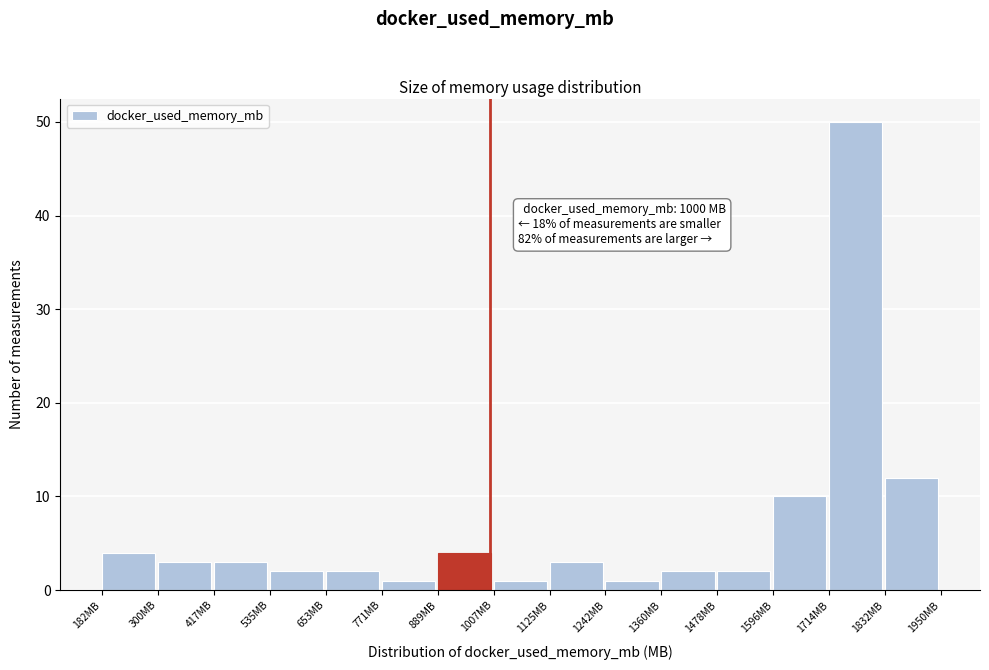

Which range on the x-axis has the tallest bar?

1720 to 1840